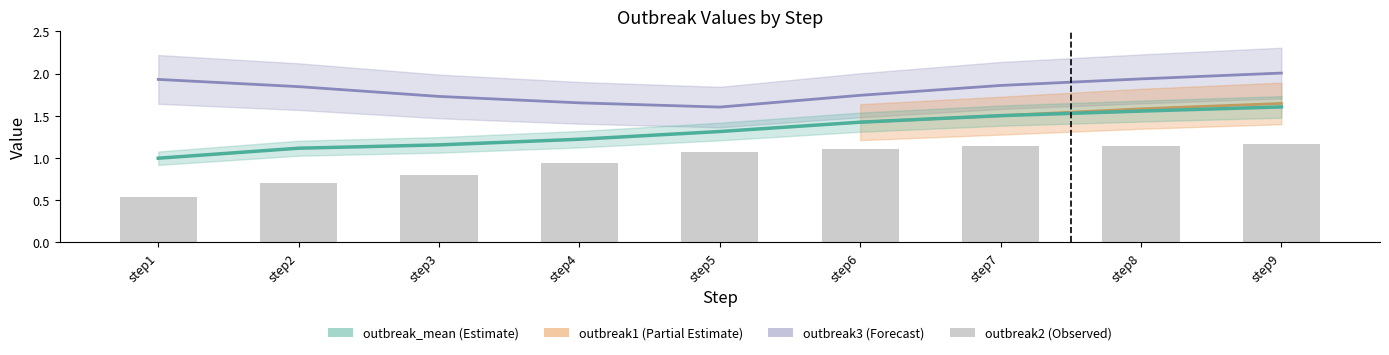

What is the difference between the outbreak2 values at step2 and step7?

0.4